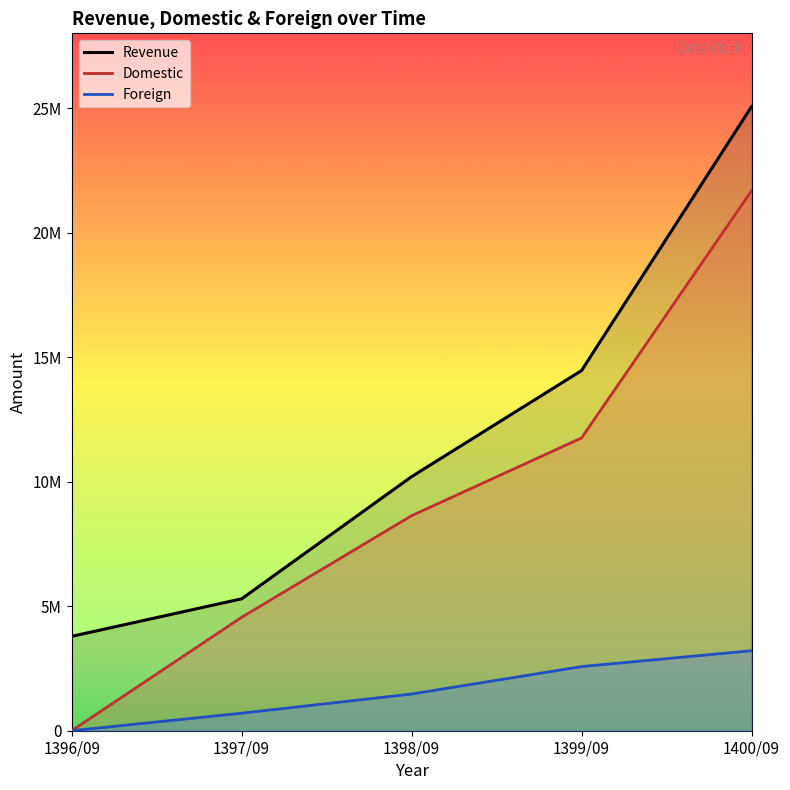

Is it true that Domestic equals 10148138 at 1396/09?

False